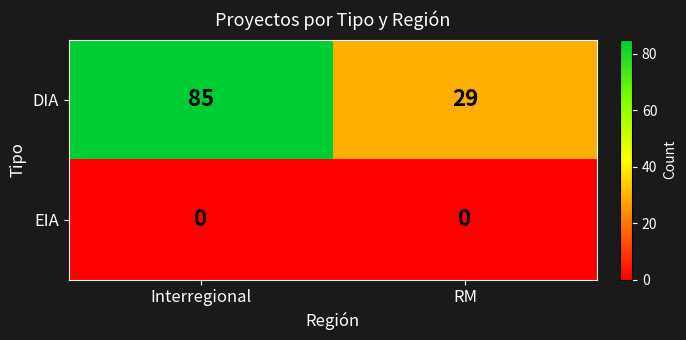

Which series has the largest total across all categories?

DIA